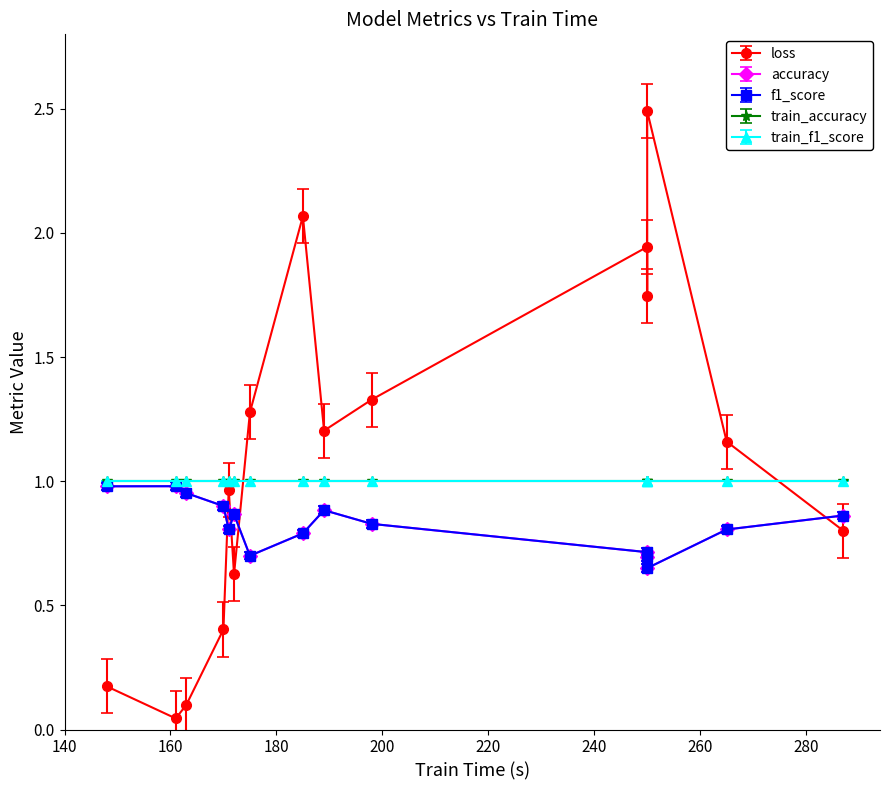

What is the sum of all train_f1_score values?

15.0